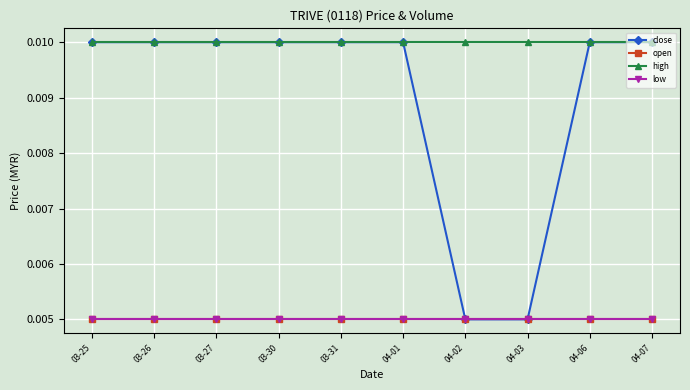

How many lines are shown in the chart?

4